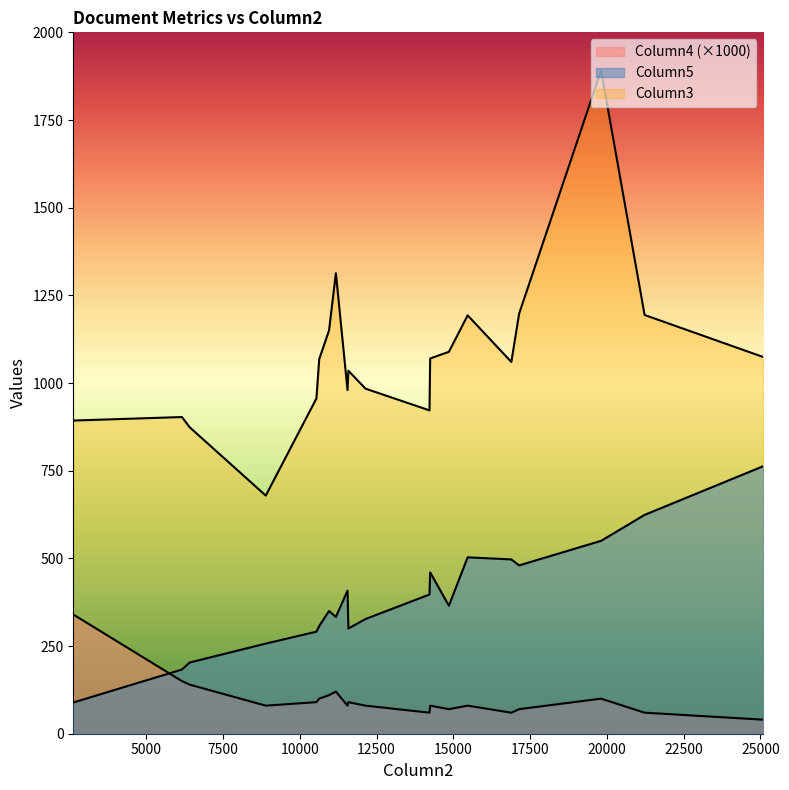

Reading right to left, extract all data points from this chart.

Column5: 19=624.0	18=307.0	17=408.0	16=460.0	15=365.0	14=397.0	13=333.0	12=350.0	11=291.0	10=503.0	9=550.0	8=300.0	7=327.0	6=183.0	5=763.0	4=497.0	3=89.0	2=480.0	1=257.0	0=203.0
Column3: 19=1194.0	18=1068.0	17=980.0	16=1070.0	15=1089.0	14=922.0	13=1313.0	12=1150.0	11=956.0	10=1193.0	9=1891.0	8=1035.0	7=984.0	6=903.0	5=1074.0	4=1060.0	3=893.0	2=1198.0	1=679.0	0=874.0
Column4: 19=0.1	18=0.1	17=0.1	16=0.1	15=0.1	14=0.1	13=0.1	12=0.1	11=0.1	10=0.1	9=0.1	8=0.1	7=0.1	6=0.1	5=0.0	4=0.1	3=0.3	2=0.1	1=0.1	0=0.1